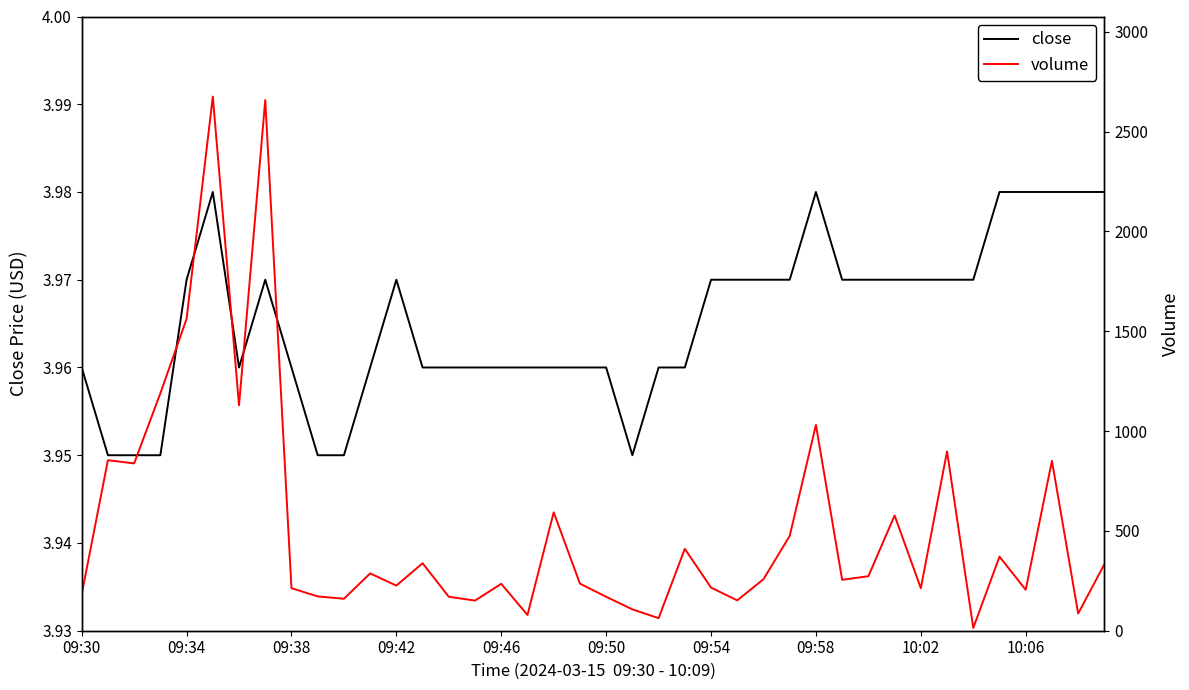

In close, how many points are higher than both neighbors (excluding endpoints)?

4